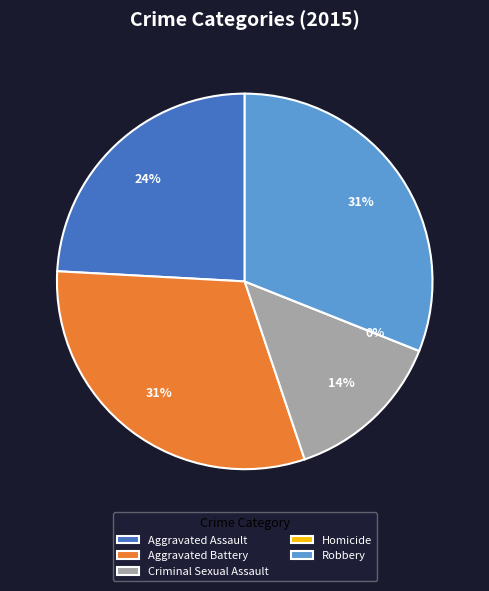

To the nearest percent, what portion does Robbery represent?

31%